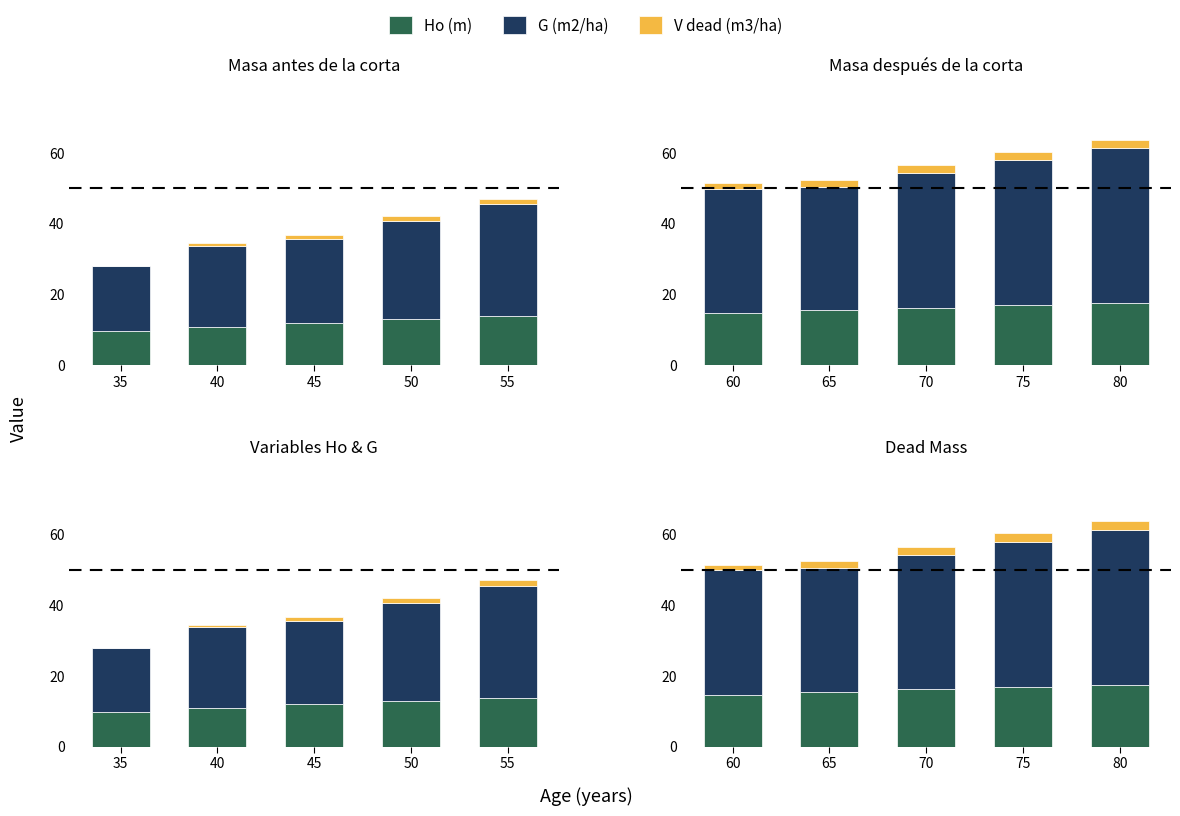

Which series changed the most between 35 and 55?

G (m2/ha)